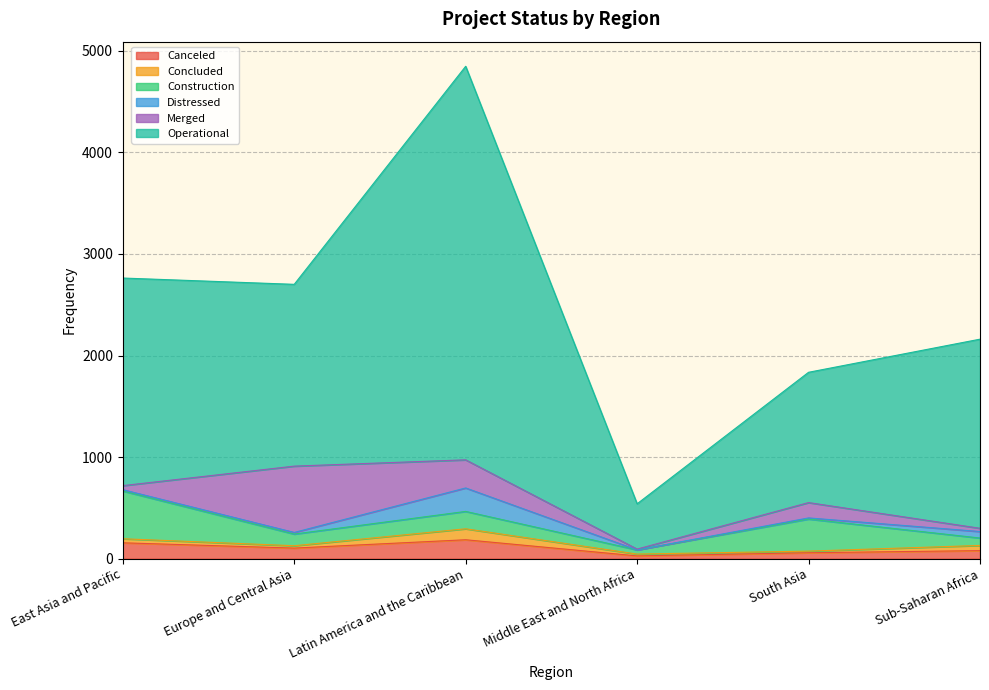

What is the average value of the Construction series?

198